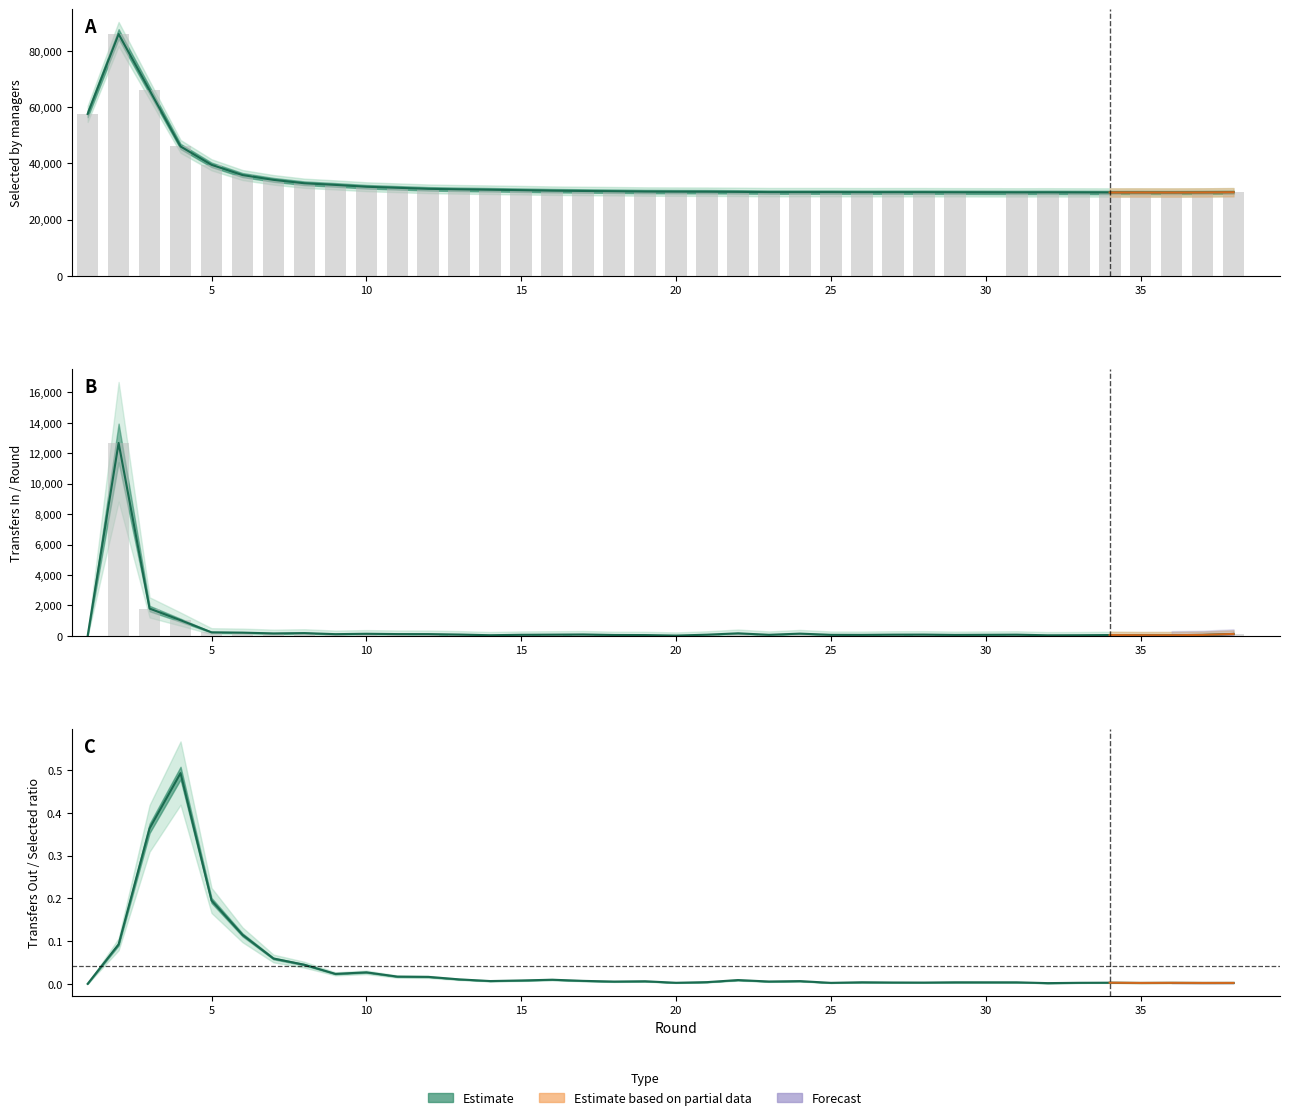

How many groups of bars are there?

37